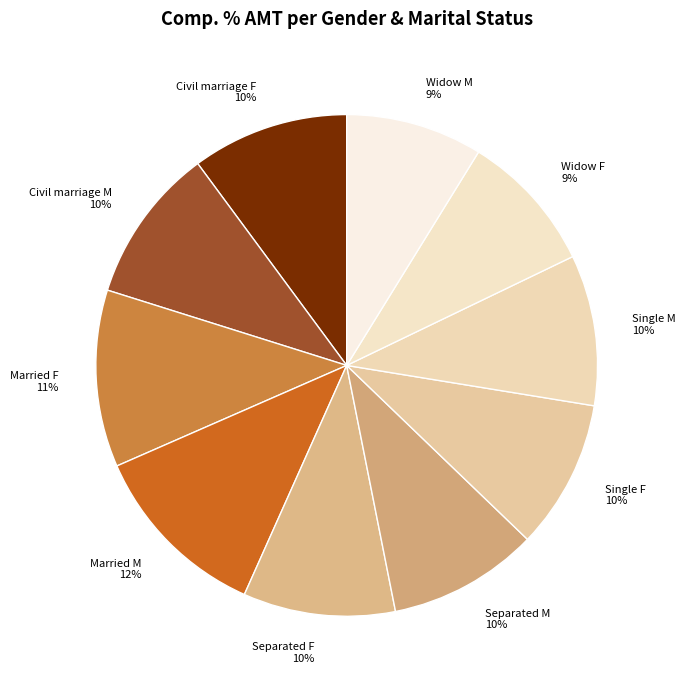

The Married F slice represents 25% of the pie. True or false?

False